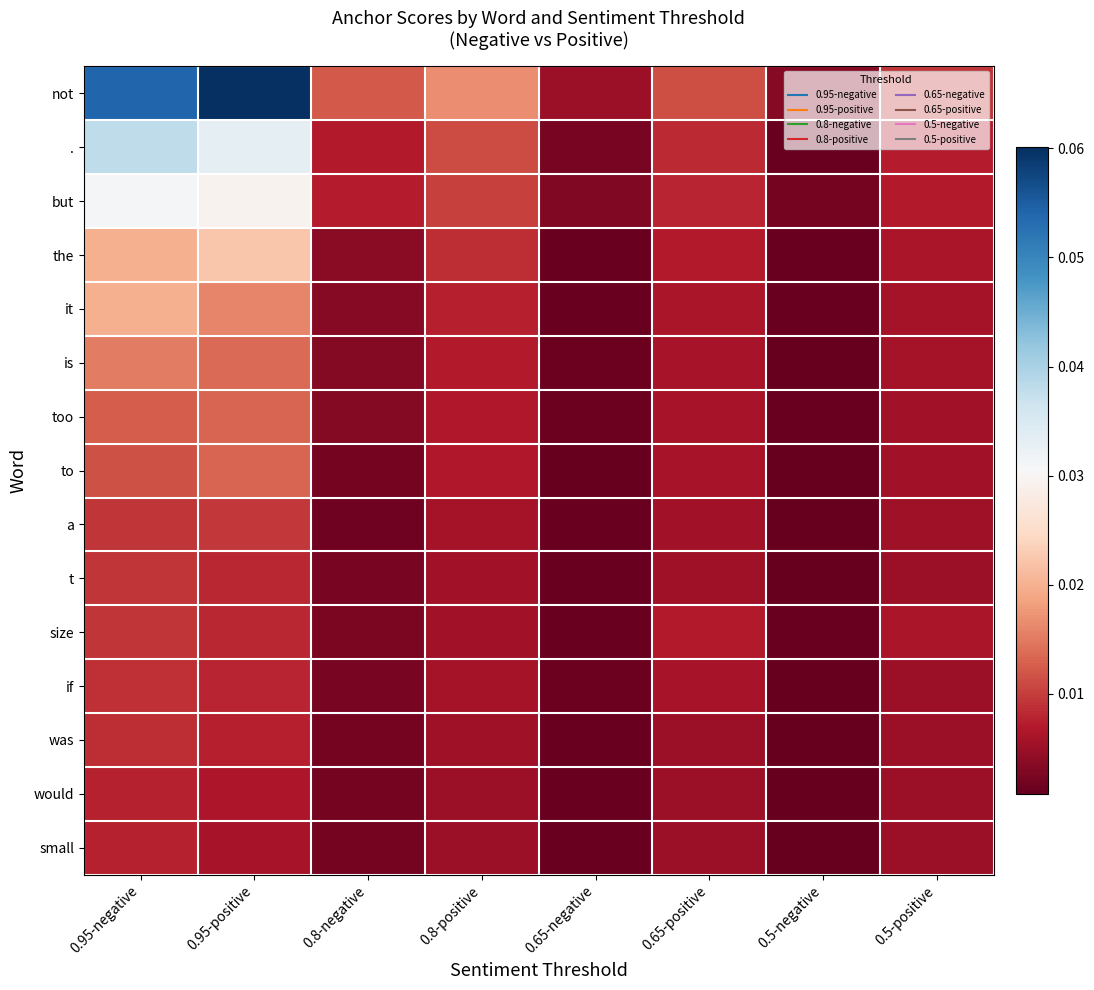

Reading left to right, transcribe all the data shown in this chart.

not: 0.95-negative=0.1	0.95-positive=0.1	0.8-negative=0.0	0.8-positive=0.0	0.65-negative=0.0	0.65-positive=0.0	0.5-negative=0.0	0.5-positive=0.0
.: 0.95-negative=0.0	0.95-positive=0.0	0.8-negative=0.0	0.8-positive=0.0	0.65-negative=0.0	0.65-positive=0.0	0.5-negative=0.0	0.5-positive=0.0
but: 0.95-negative=0.0	0.95-positive=0.0	0.8-negative=0.0	0.8-positive=0.0	0.65-negative=0.0	0.65-positive=0.0	0.5-negative=0.0	0.5-positive=0.0
the: 0.95-negative=0.0	0.95-positive=0.0	0.8-negative=0.0	0.8-positive=0.0	0.65-negative=0.0	0.65-positive=0.0	0.5-negative=0.0	0.5-positive=0.0
it: 0.95-negative=0.0	0.95-positive=0.0	0.8-negative=0.0	0.8-positive=0.0	0.65-negative=0.0	0.65-positive=0.0	0.5-negative=0.0	0.5-positive=0.0
is: 0.95-negative=0.0	0.95-positive=0.0	0.8-negative=0.0	0.8-positive=0.0	0.65-negative=0.0	0.65-positive=0.0	0.5-negative=0.0	0.5-positive=0.0
too: 0.95-negative=0.0	0.95-positive=0.0	0.8-negative=0.0	0.8-positive=0.0	0.65-negative=0.0	0.65-positive=0.0	0.5-negative=0.0	0.5-positive=0.0
to: 0.95-negative=0.0	0.95-positive=0.0	0.8-negative=0.0	0.8-positive=0.0	0.65-negative=0.0	0.65-positive=0.0	0.5-negative=0.0	0.5-positive=0.0
a: 0.95-negative=0.0	0.95-positive=0.0	0.8-negative=0.0	0.8-positive=0.0	0.65-negative=0.0	0.65-positive=0.0	0.5-negative=0.0	0.5-positive=0.0
t: 0.95-negative=0.0	0.95-positive=0.0	0.8-negative=0.0	0.8-positive=0.0	0.65-negative=0.0	0.65-positive=0.0	0.5-negative=0.0	0.5-positive=0.0
size: 0.95-negative=0.0	0.95-positive=0.0	0.8-negative=0.0	0.8-positive=0.0	0.65-negative=0.0	0.65-positive=0.0	0.5-negative=0.0	0.5-positive=0.0
if: 0.95-negative=0.0	0.95-positive=0.0	0.8-negative=0.0	0.8-positive=0.0	0.65-negative=0.0	0.65-positive=0.0	0.5-negative=0.0	0.5-positive=0.0
was: 0.95-negative=0.0	0.95-positive=0.0	0.8-negative=0.0	0.8-positive=0.0	0.65-negative=0.0	0.65-positive=0.0	0.5-negative=0.0	0.5-positive=0.0
would: 0.95-negative=0.0	0.95-positive=0.0	0.8-negative=0.0	0.8-positive=0.0	0.65-negative=0.0	0.65-positive=0.0	0.5-negative=0.0	0.5-positive=0.0
small: 0.95-negative=0.0	0.95-positive=0.0	0.8-negative=0.0	0.8-positive=0.0	0.65-negative=0.0	0.65-positive=0.0	0.5-negative=0.0	0.5-positive=0.0